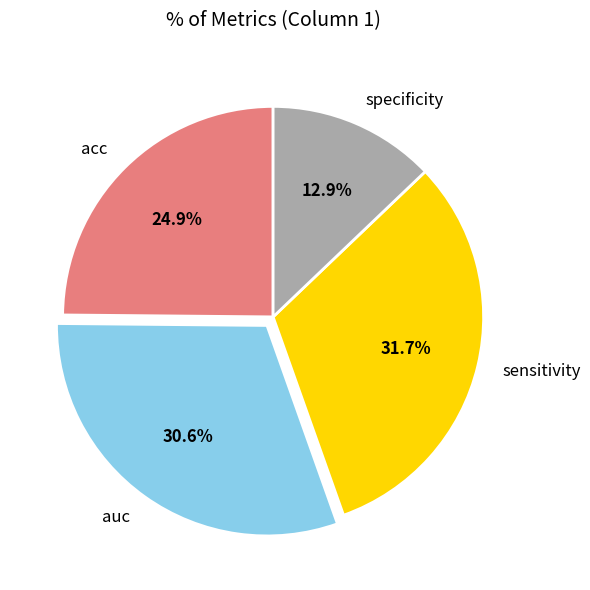

The acc slice represents 15% of the pie. True or false?

False